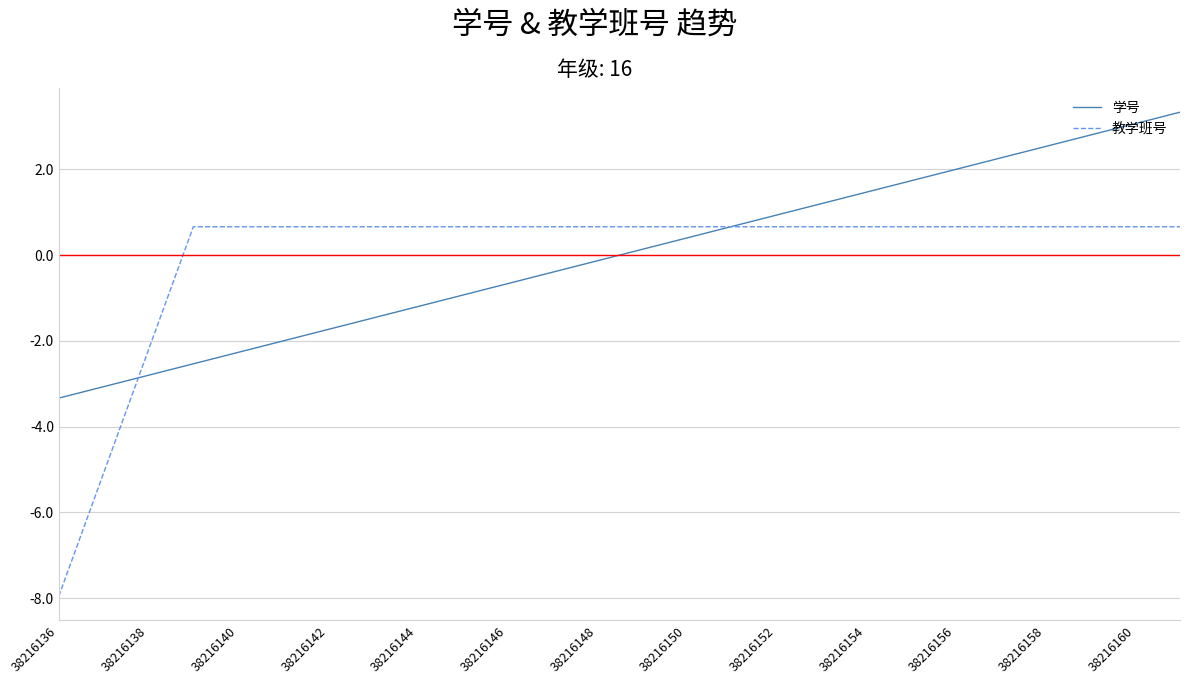

Reading left to right, extract all data points from this chart.

学号: -3.3	-3.1	-2.8	-2.5	-2.3	-2.0	-1.7	-1.5	-1.2	-0.9	-0.7	-0.4	-0.1	0.1	0.4	0.7	0.9	1.2	1.5	1.7	2.0	2.3	2.5	2.8	3.1	3.3
教学班号: -8.0	-5.1	-2.2	0.7	0.7	0.7	0.7	0.7	0.7	0.7	0.7	0.7	0.7	0.7	0.7	0.7	0.7	0.7	0.7	0.7	0.7	0.7	0.7	0.7	0.7	0.7